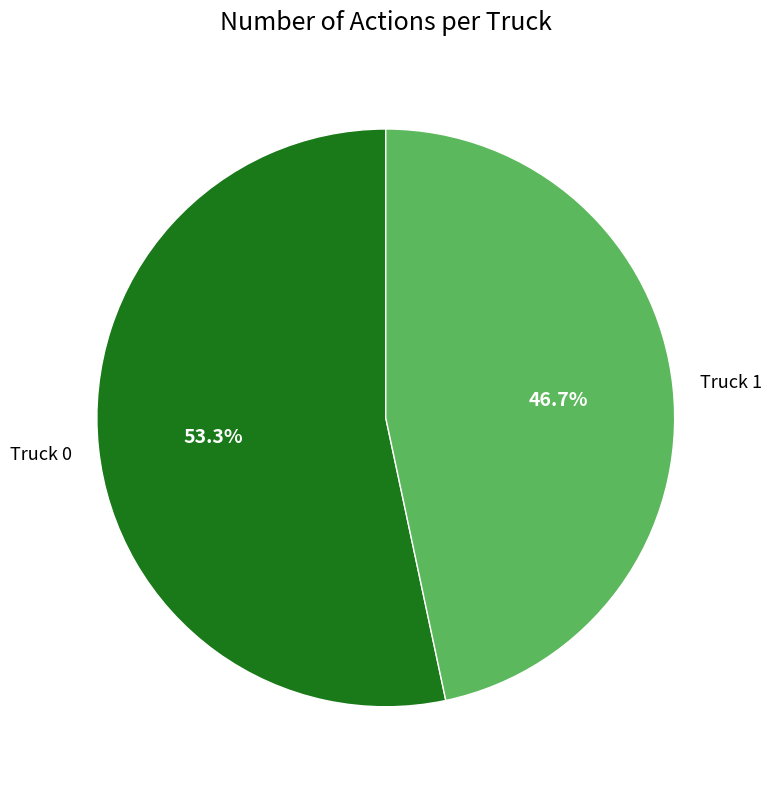

To the nearest percent, what portion does Truck 0 represent?

53%